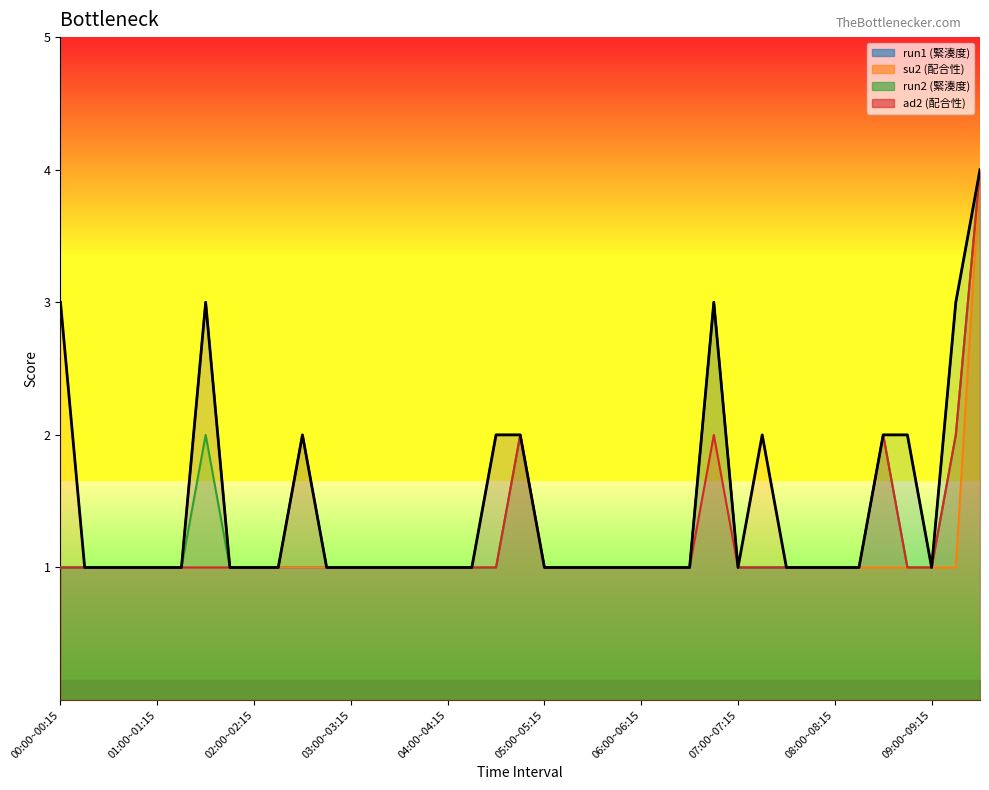

What is the minimum value shown in the chart?

1